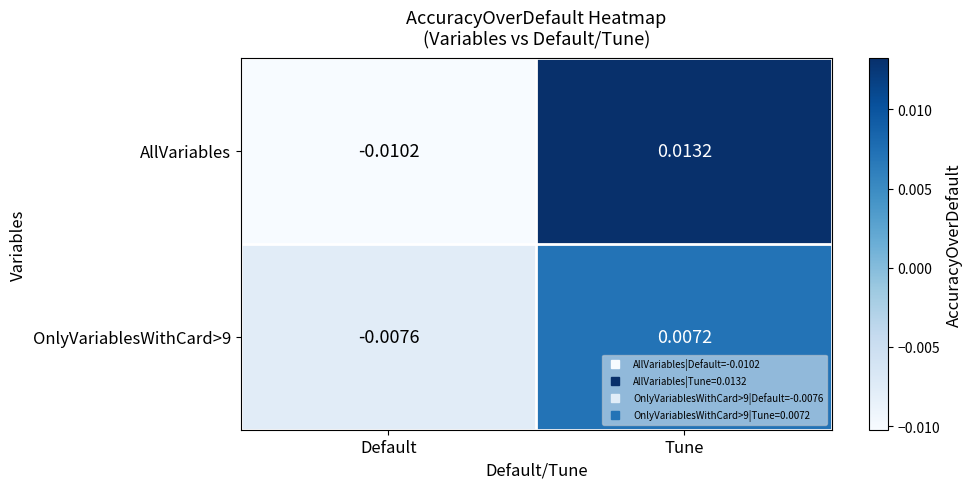

Which category has the highest value in the OnlyVariablesWithCard>9 series?

Tune